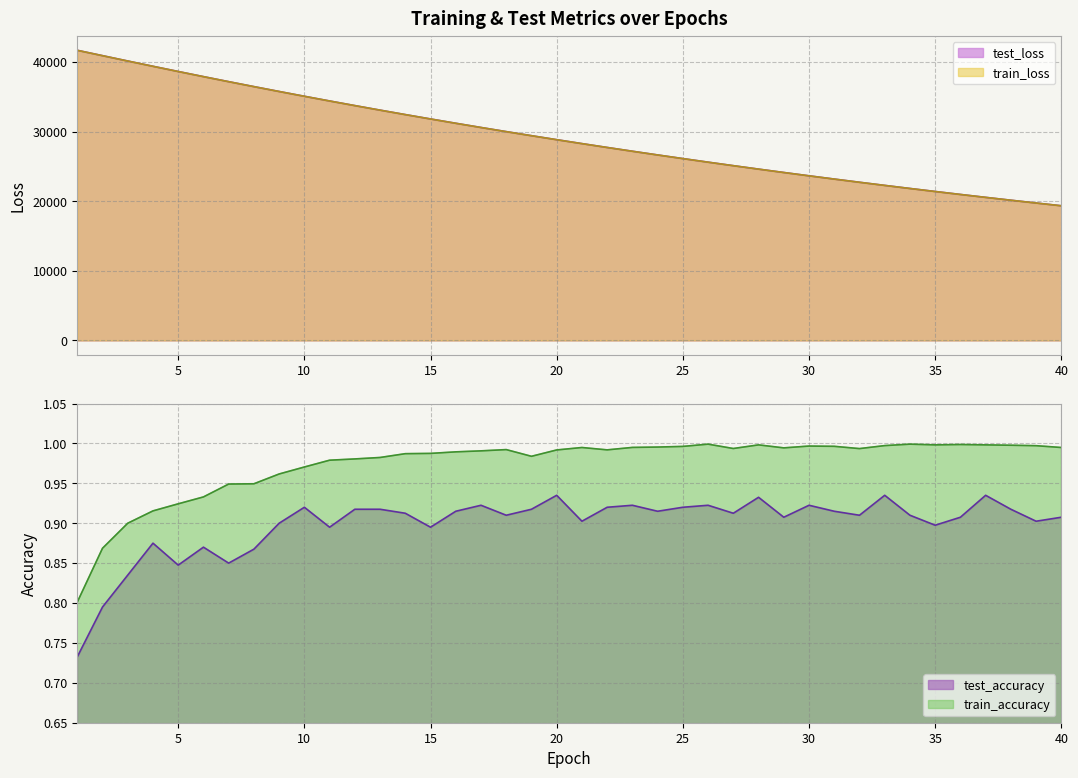

What is the greatest value displayed?

41704.9